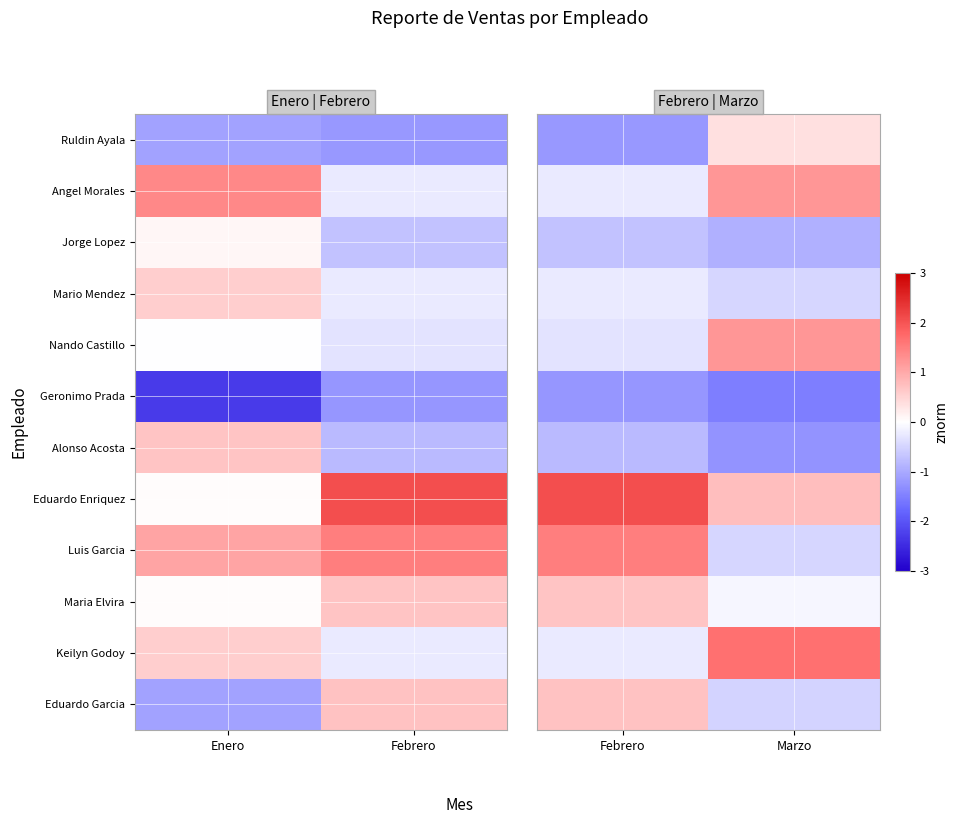

Rank the categories by Alonso Acosta value from lowest to highest.

Marzo, Febrero